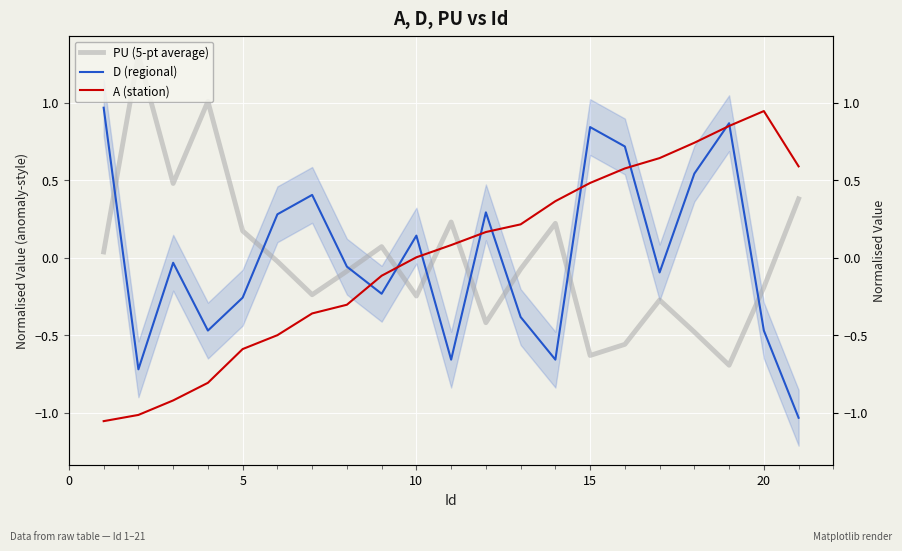

How many data points in PU (5-pt average) are above 0?

9